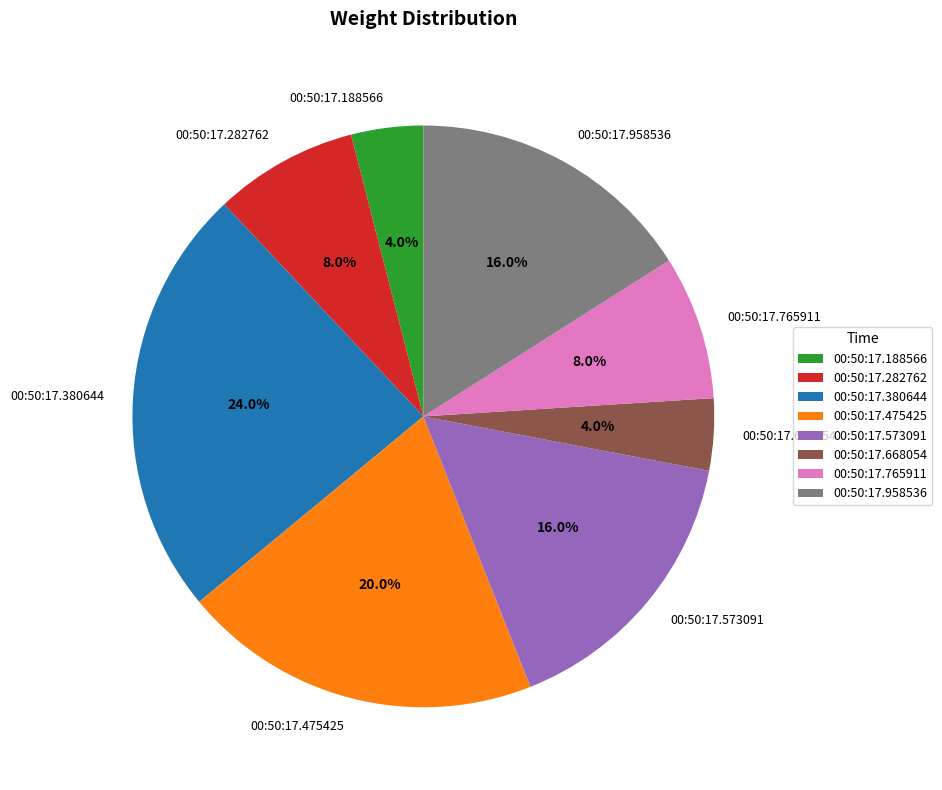

Which category has the biggest portion of the pie?

00:50:17.380644